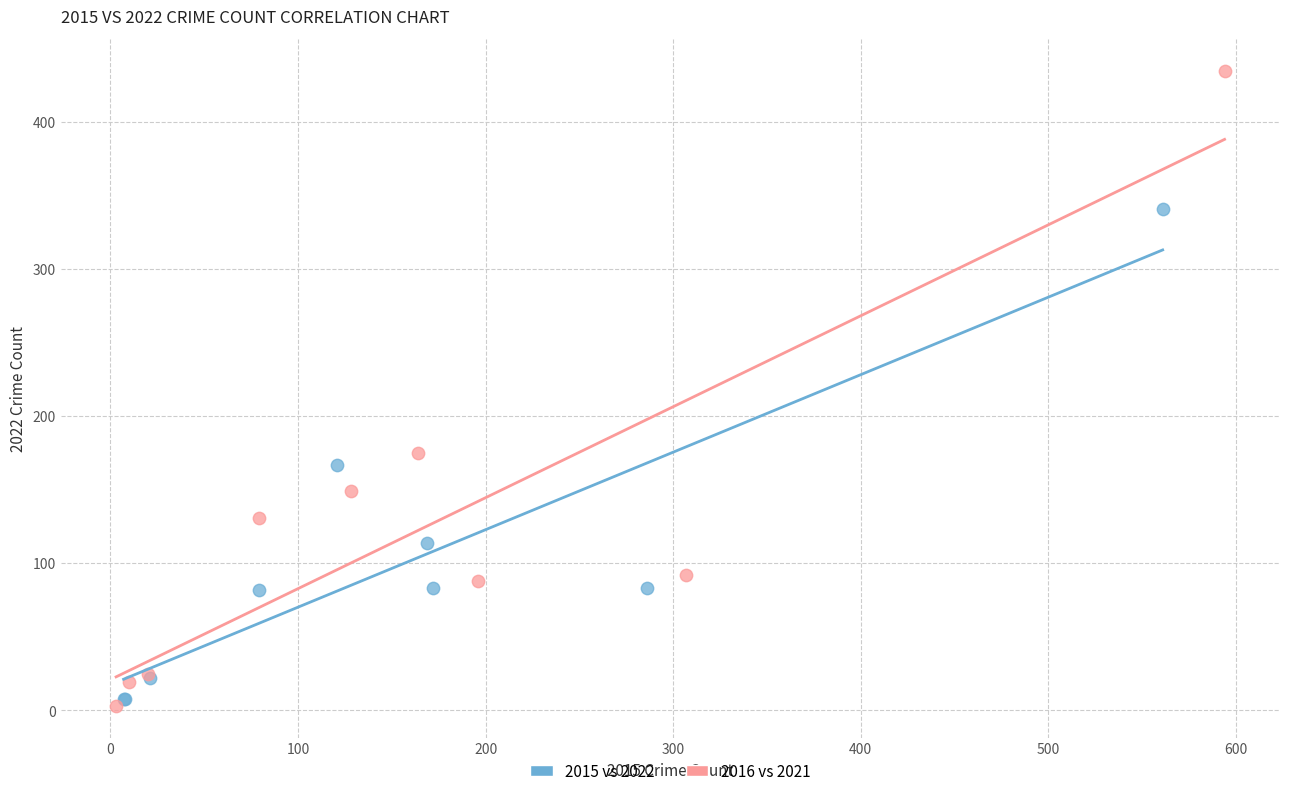

Which series contains the highest Y value?

2016 vs 2021